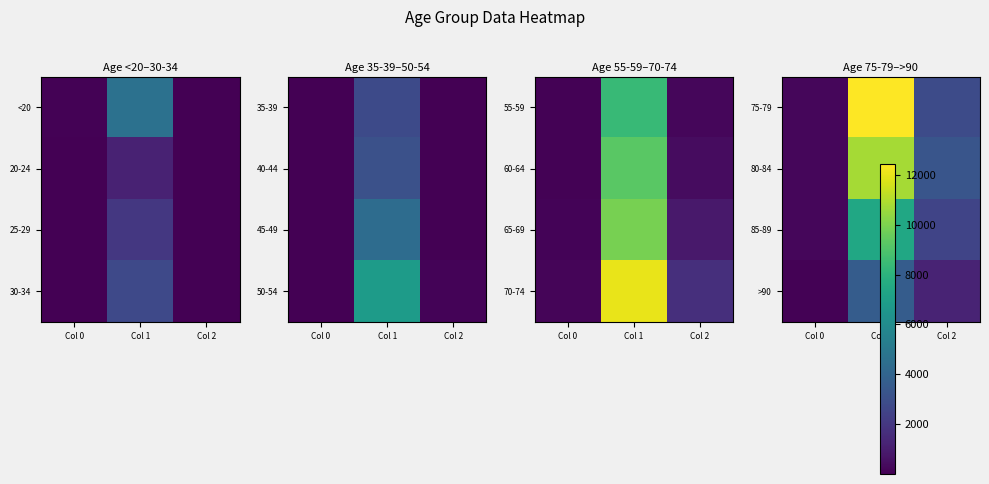

What is the difference between the highest and lowest values at Col 0?

127